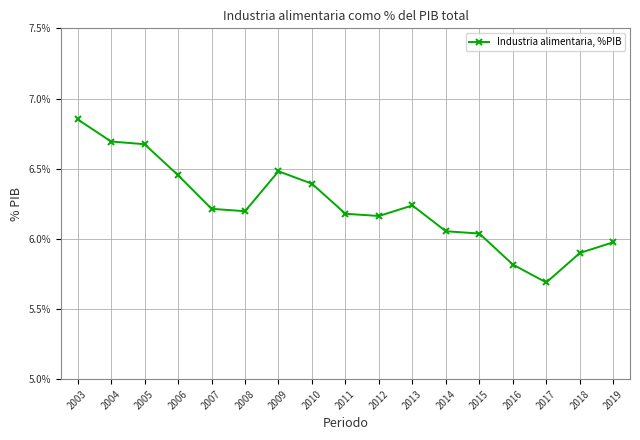

The value at 2011 is 0.1. True or false?

False